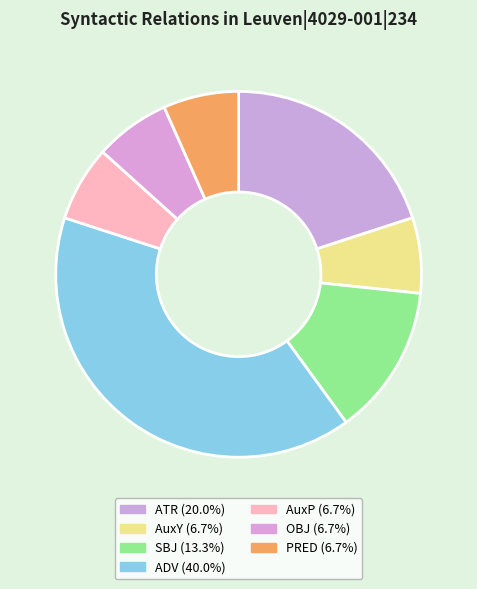

To the nearest percent, what percentage of the pie is ADV?

40%